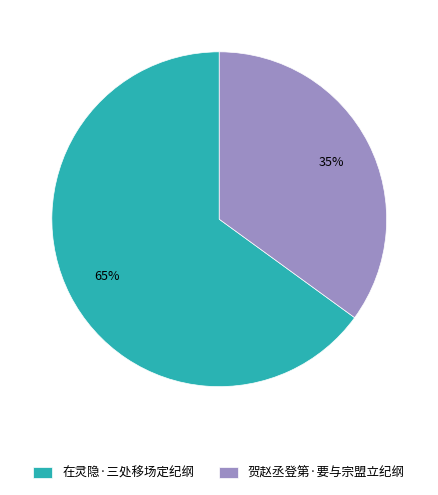

To the nearest percent, what is the difference between the 在灵隐·三处移场定纪纲 and 贺赵丞登第·要与宗盟立纪纲 slice percentages?

30%